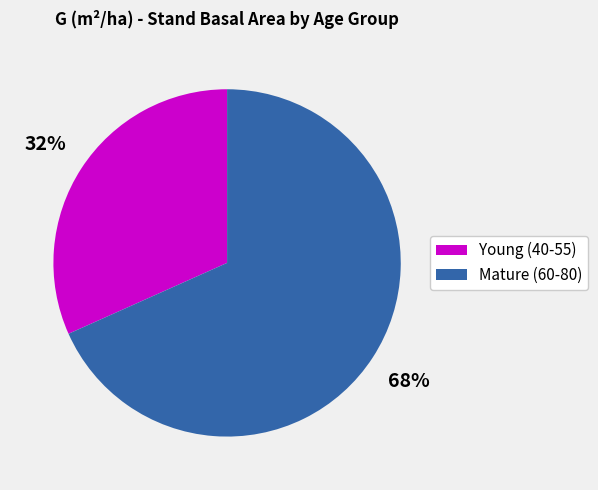

To the nearest percent, what is the average slice percentage?

50%